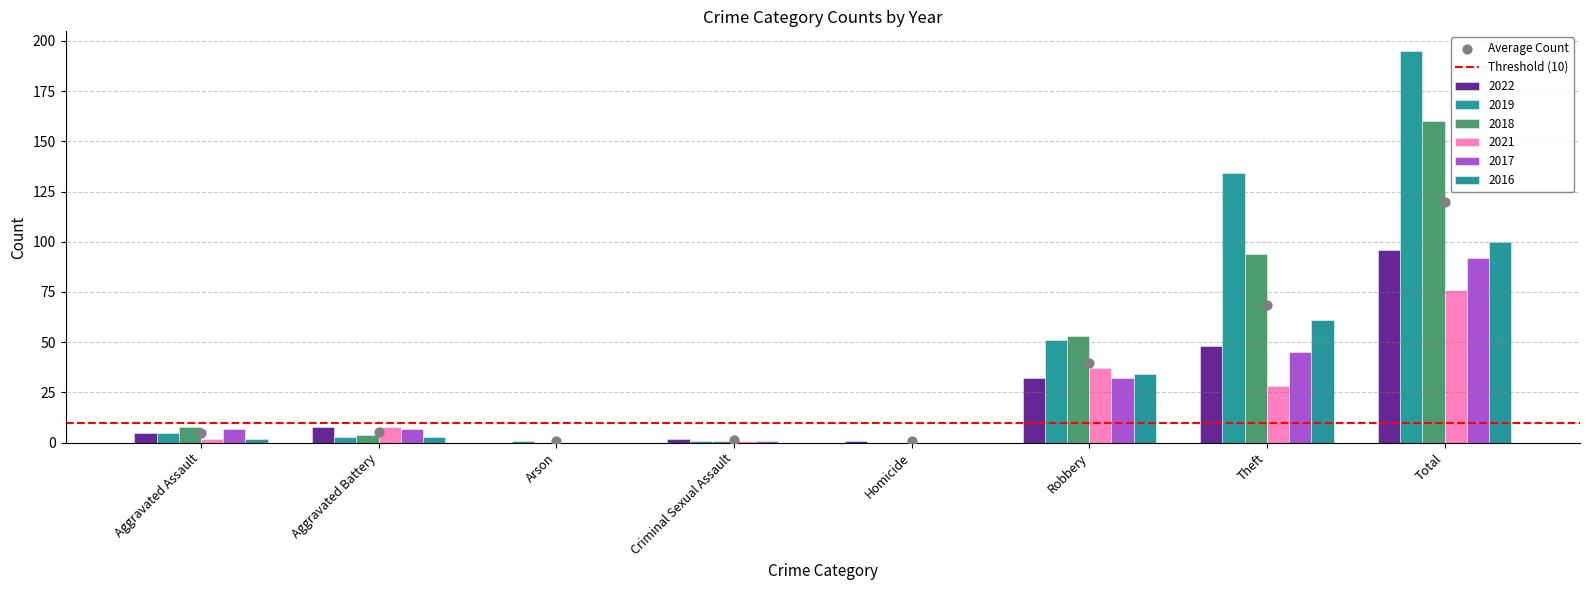

Is the value of 2021 at Theft greater than the value of 2017 at Robbery?

No